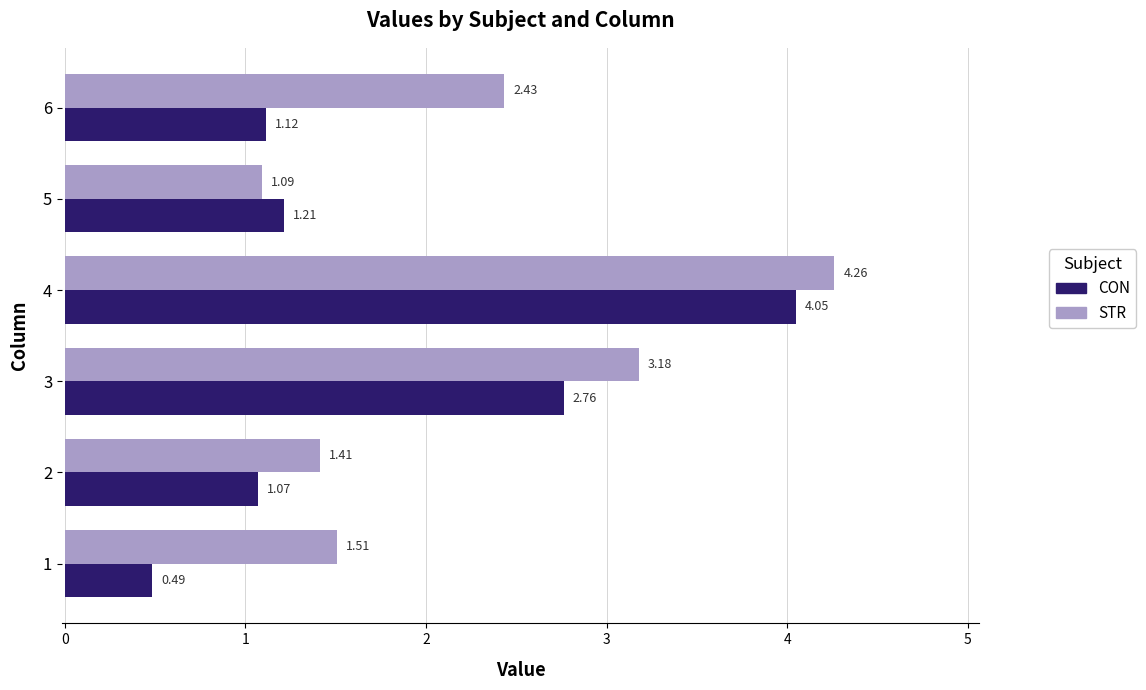

At how many categories does at least one series exceed 1?

6